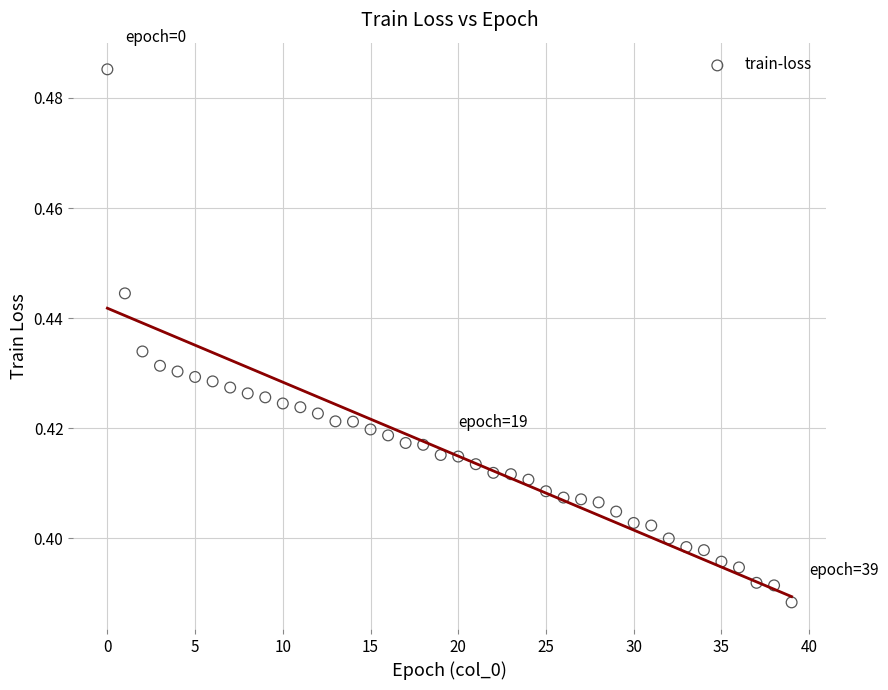

How many data points are displayed?

40